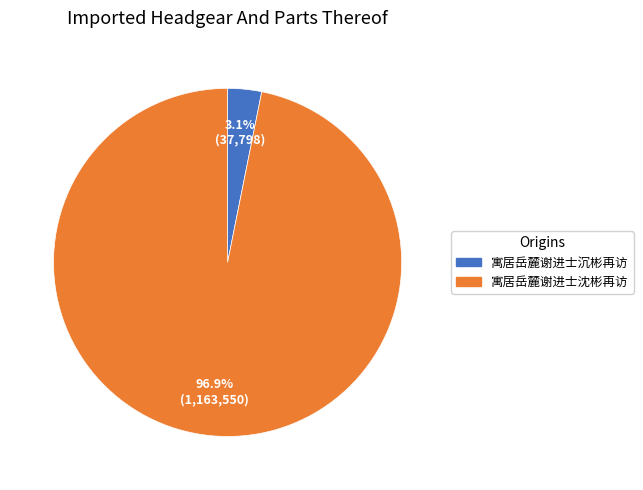

Does any single category account for the majority?

Yes